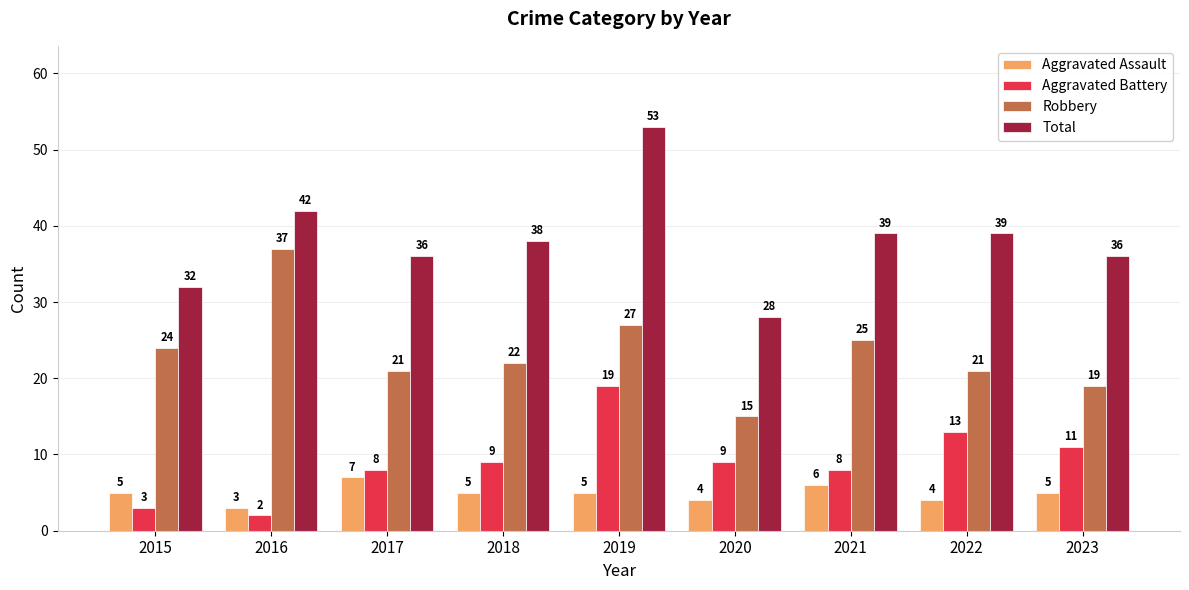

Rank the series at 2017 from highest to lowest value.

Total, Robbery, Aggravated Battery, Aggravated Assault